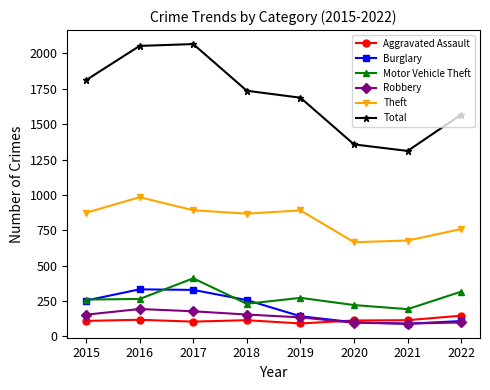

Between 2015 and 2019, which series saw the biggest shift?

Total